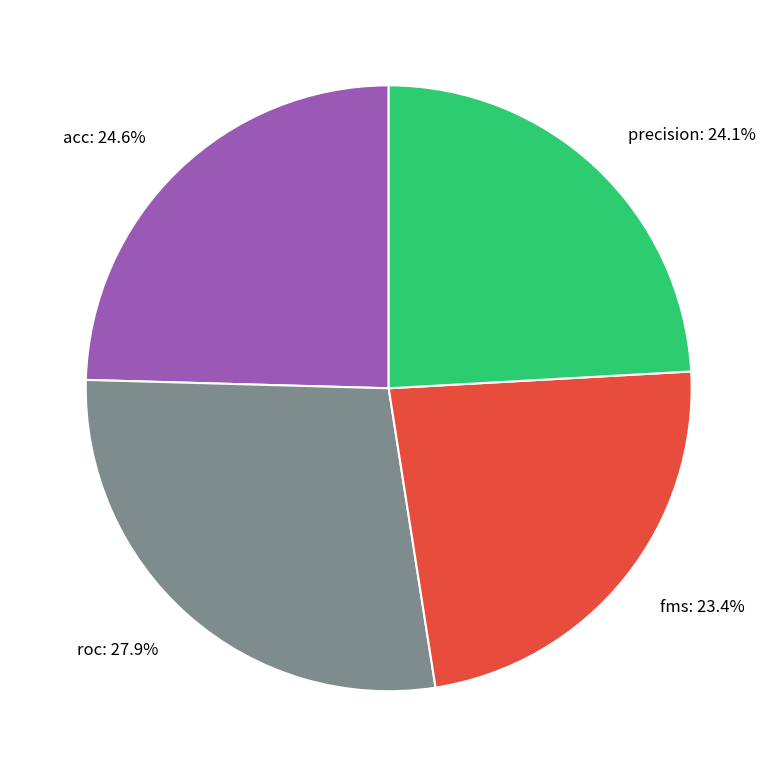

What is the ratio of the value at fms: 23.4% to the value at precision: 24.1%?

1.0